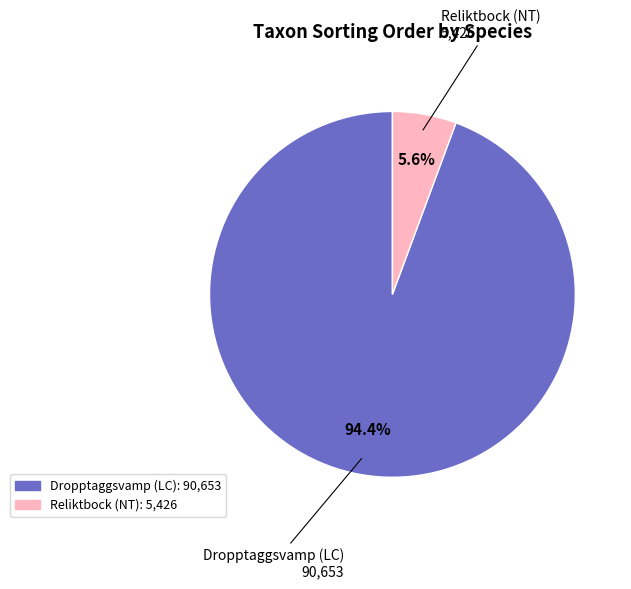

Between Reliktbock (NT) and Dropptaggsvamp (LC), which is larger?

Dropptaggsvamp (LC)